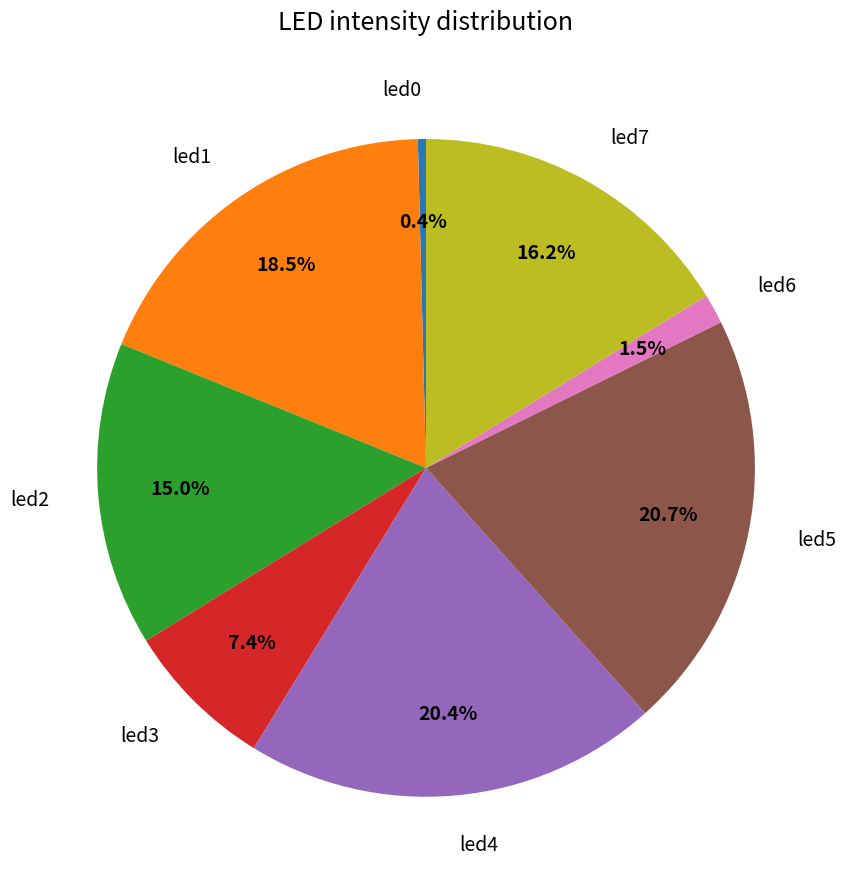

Is there any slice that represents more than half of the pie?

No